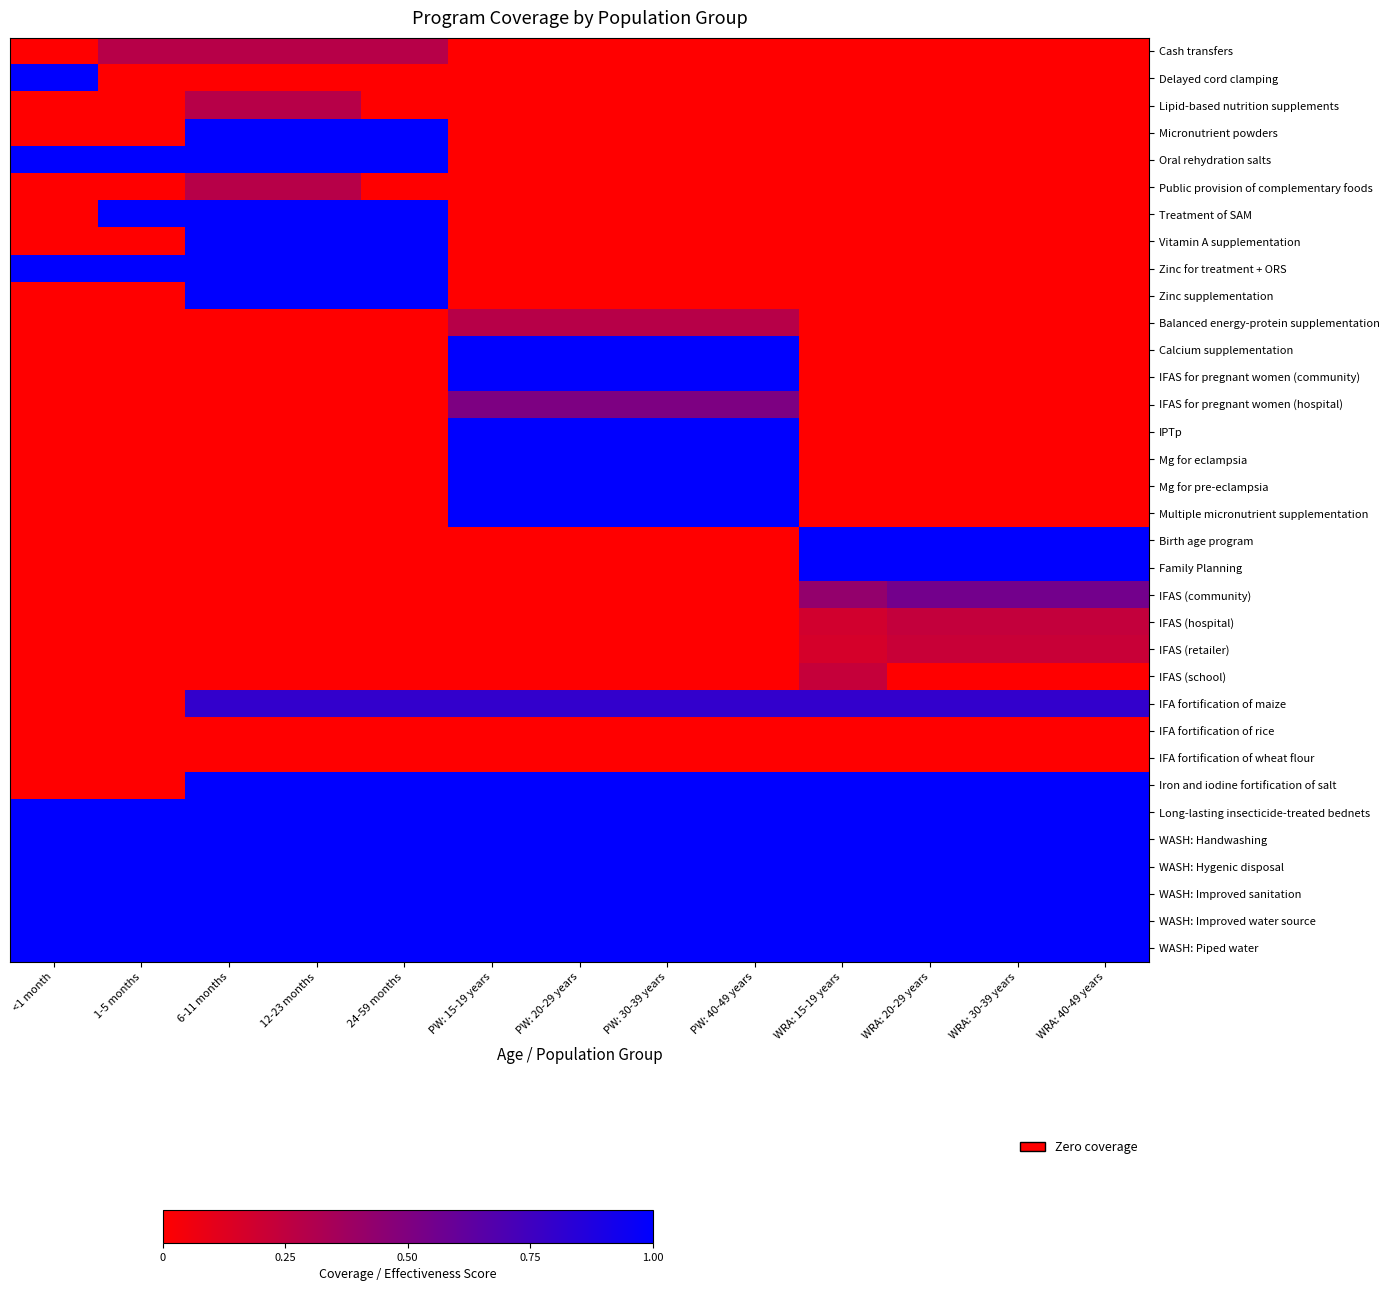

At which category does the chart reach its peak across all series?

<1 month